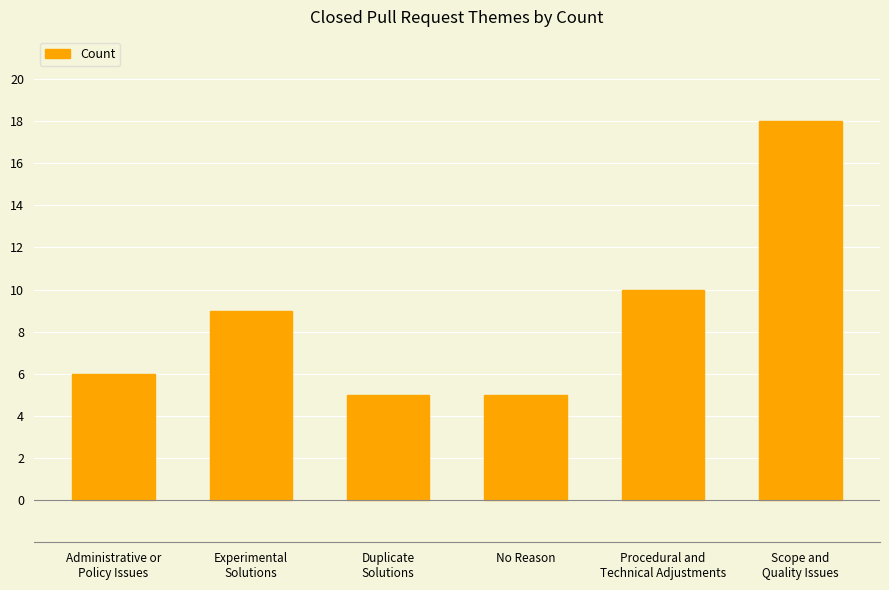

What is the label of the 6th bar from the right?

Administrative or
Policy Issues